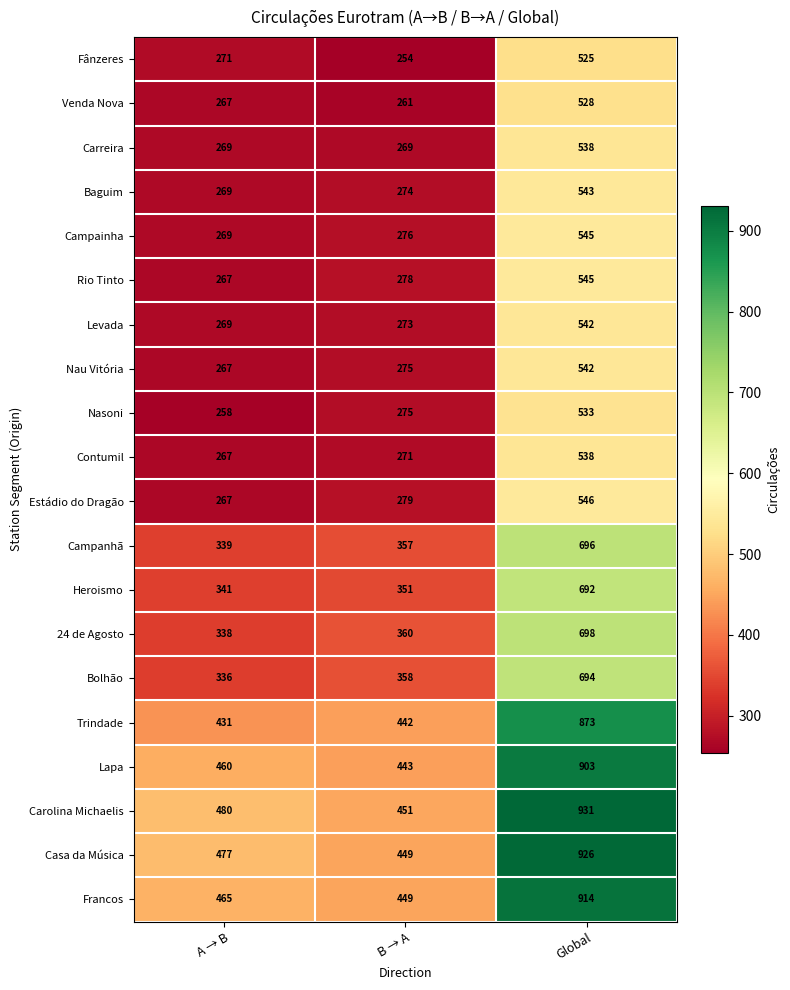

True or false: Estádio do Dragão has a value of 186 at Global.

False